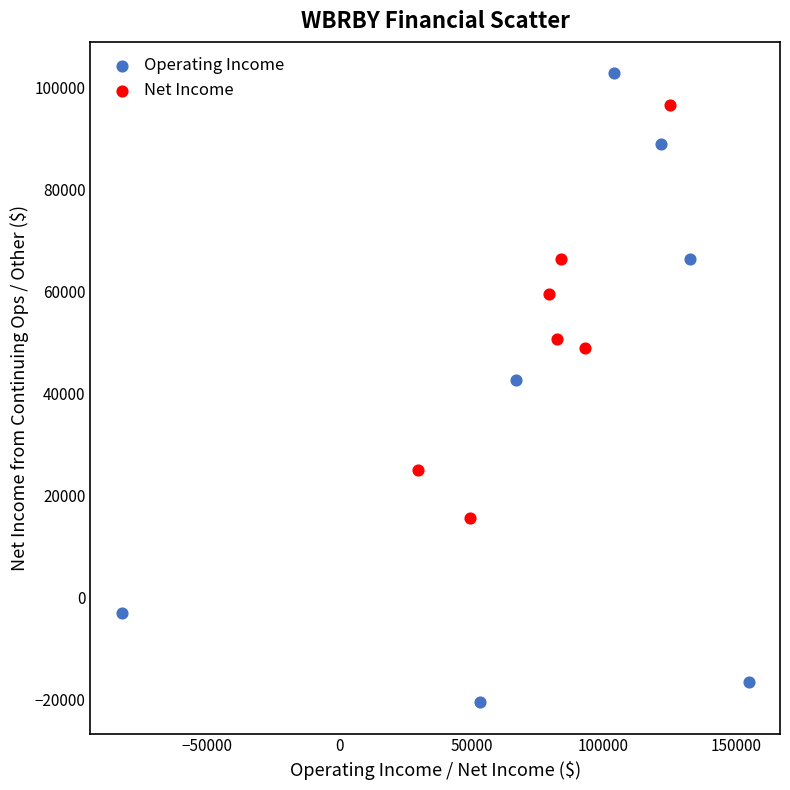

Which series contains the highest Y value?

Operating Income